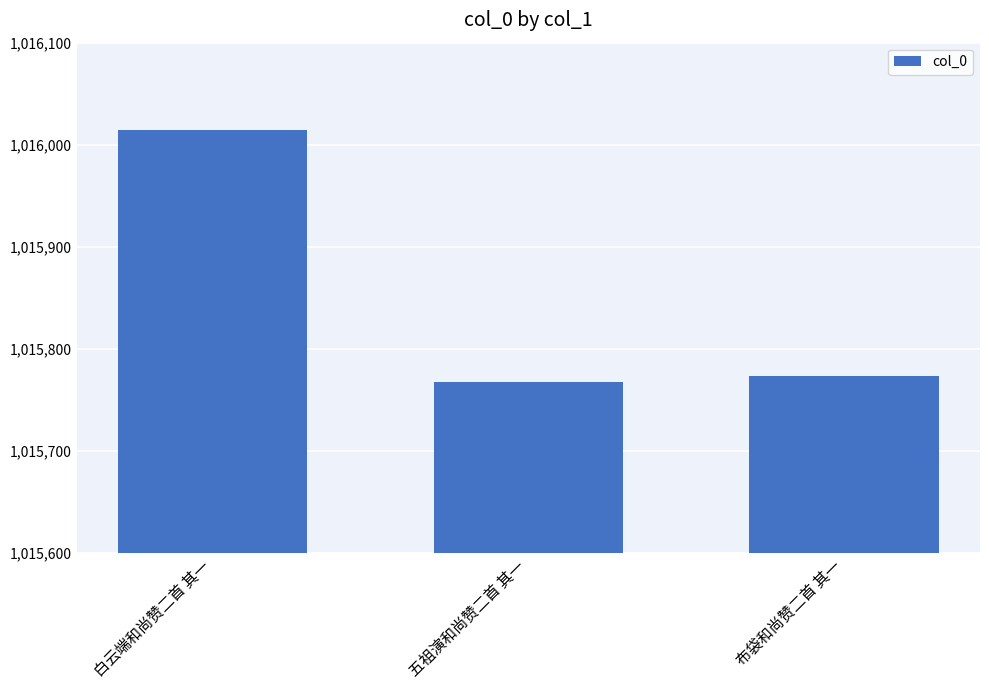

The value at 布袋和尚赞二首 其一 is 363654. True or false?

False